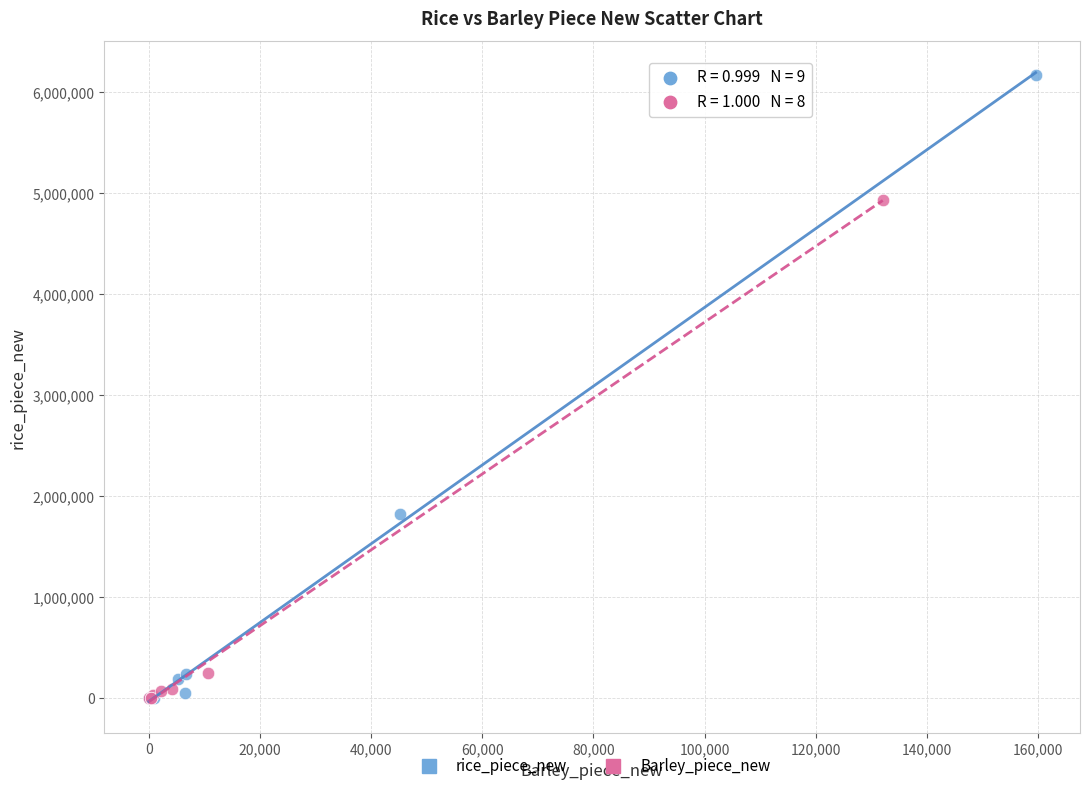

Which series has the widest spread of Y values?

rice_piece_new